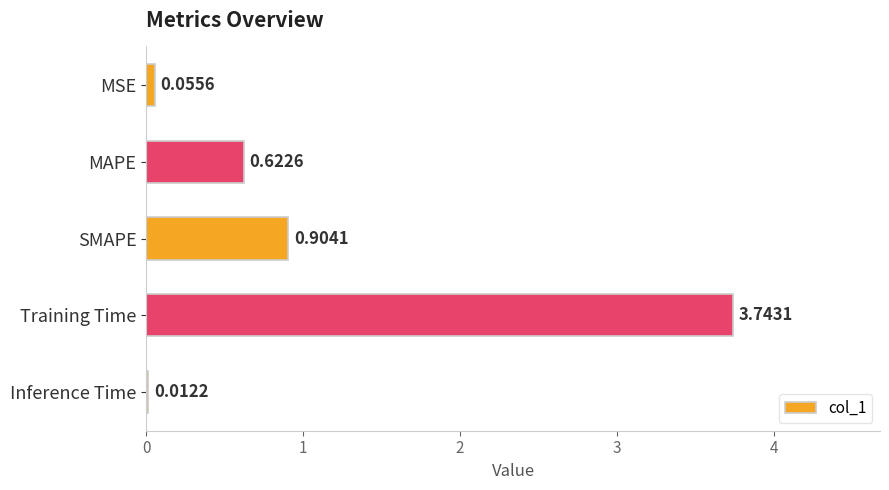

Which label corresponds to the largest value in the chart?

Training Time